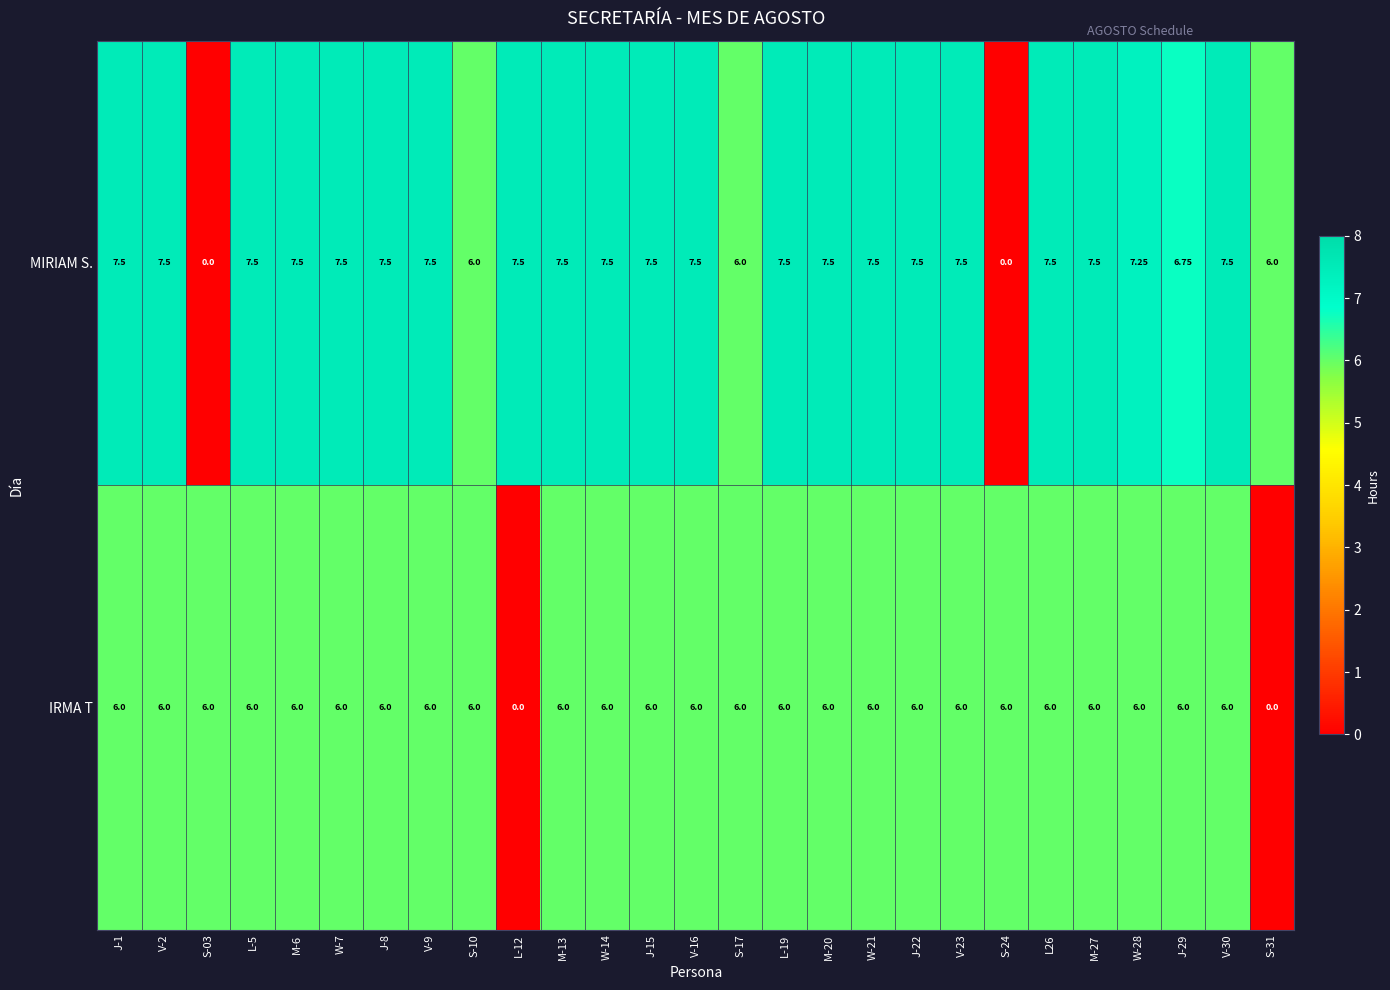

Which series has the largest range (max minus min)?

MIRIAM S.